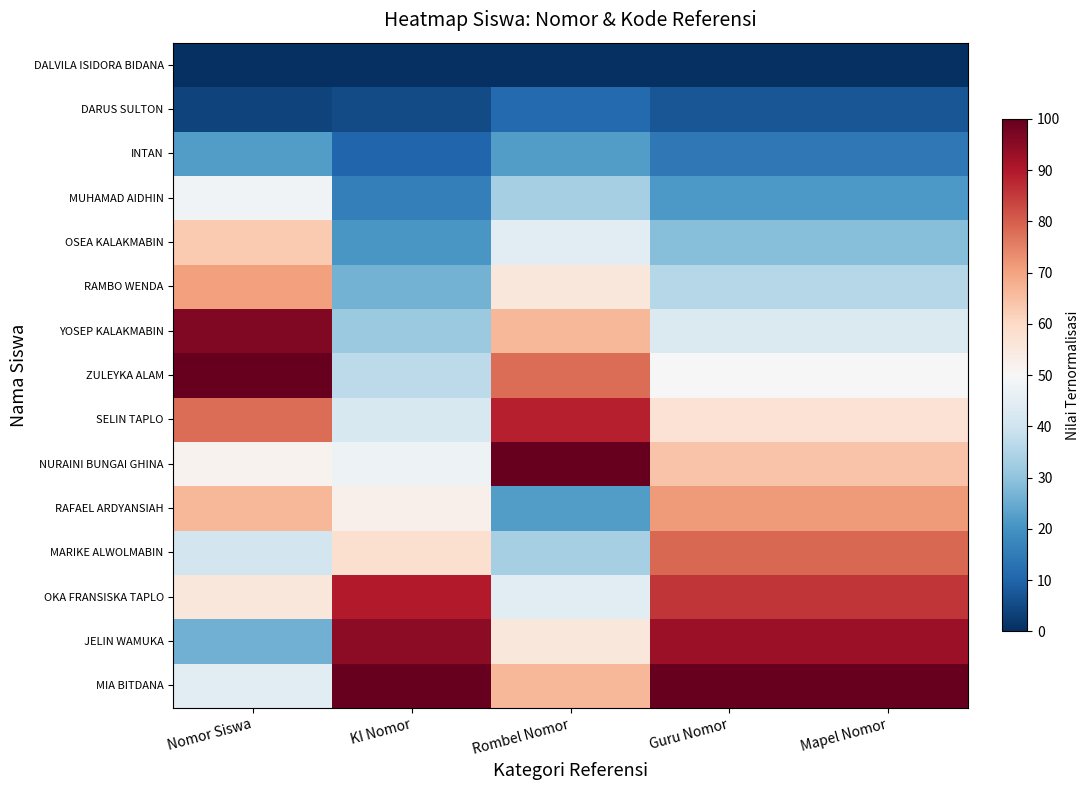

Reading left to right, what are all the values shown in this chart?

DALVILA ISIDORA BIDANA: Nomor Siswa=0.0	KI Nomor=0.0	Rombel Nomor=0.0	Guru Nomor=0.0	Mapel Nomor=0.0
DARUS SULTON: Nomor Siswa=3.7	KI Nomor=5.3	Rombel Nomor=11.1	Guru Nomor=7.1	Mapel Nomor=7.1
INTAN: Nomor Siswa=22.2	KI Nomor=10.5	Rombel Nomor=22.2	Guru Nomor=14.3	Mapel Nomor=14.3
MUHAMAD AIDHIN: Nomor Siswa=48.1	KI Nomor=15.8	Rombel Nomor=33.3	Guru Nomor=21.4	Mapel Nomor=21.4
OSEA KALAKMABIN: Nomor Siswa=63.0	KI Nomor=21.1	Rombel Nomor=44.4	Guru Nomor=28.6	Mapel Nomor=28.6
RAMBO WENDA: Nomor Siswa=70.4	KI Nomor=26.3	Rombel Nomor=55.6	Guru Nomor=35.7	Mapel Nomor=35.7
YOSEP KALAKMABIN: Nomor Siswa=96.3	KI Nomor=31.6	Rombel Nomor=66.7	Guru Nomor=42.9	Mapel Nomor=42.9
ZULEYKA ALAM: Nomor Siswa=100.0	KI Nomor=36.8	Rombel Nomor=77.8	Guru Nomor=50.0	Mapel Nomor=50.0
SELIN TAPLO: Nomor Siswa=77.8	KI Nomor=42.1	Rombel Nomor=88.9	Guru Nomor=57.1	Mapel Nomor=57.1
NURAINI BUNGAI GHINA: Nomor Siswa=51.9	KI Nomor=47.4	Rombel Nomor=100.0	Guru Nomor=64.3	Mapel Nomor=64.3
RAFAEL ARDYANSIAH: Nomor Siswa=66.7	KI Nomor=52.6	Rombel Nomor=22.2	Guru Nomor=71.4	Mapel Nomor=71.4
MARIKE ALWOLMABIN: Nomor Siswa=40.7	KI Nomor=57.9	Rombel Nomor=33.3	Guru Nomor=78.6	Mapel Nomor=78.6
OKA FRANSISKA TAPLO: Nomor Siswa=55.6	KI Nomor=89.5	Rombel Nomor=44.4	Guru Nomor=85.7	Mapel Nomor=85.7
JELIN WAMUKA: Nomor Siswa=25.9	KI Nomor=94.7	Rombel Nomor=55.6	Guru Nomor=92.9	Mapel Nomor=92.9
MIA BITDANA: Nomor Siswa=44.4	KI Nomor=100.0	Rombel Nomor=66.7	Guru Nomor=100.0	Mapel Nomor=100.0